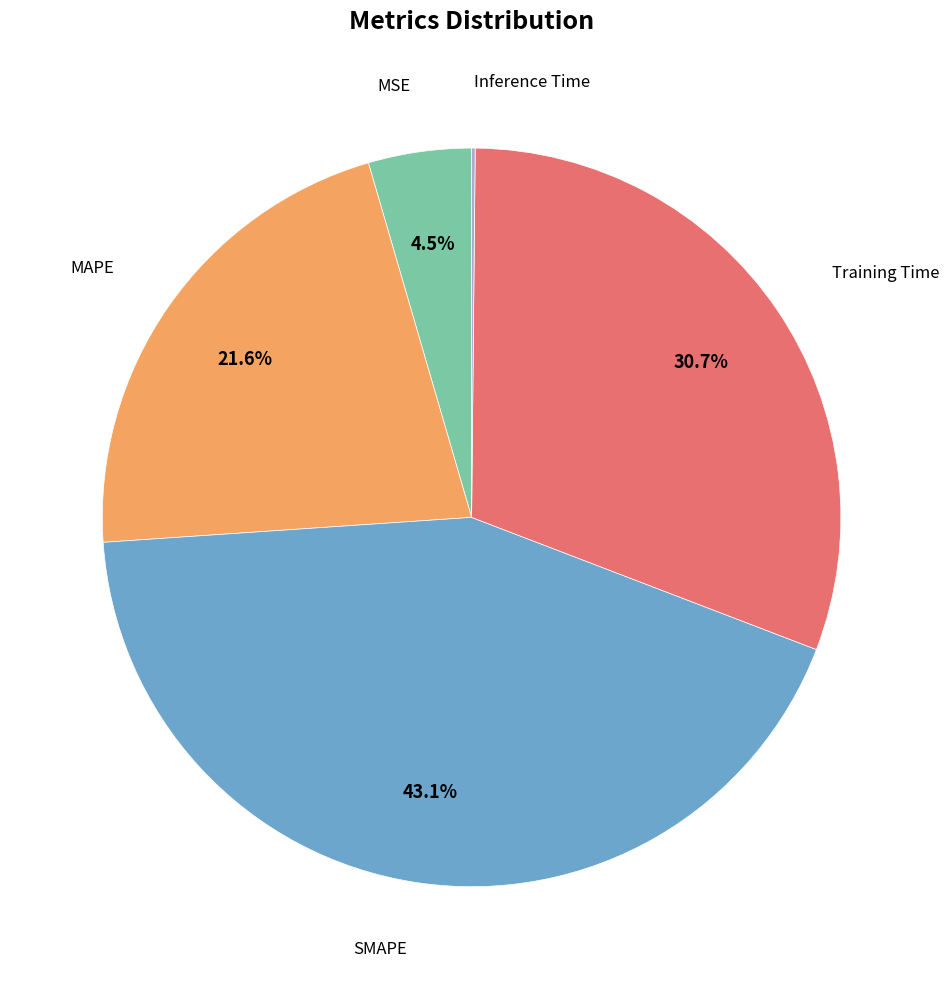

Does any single category account for the majority?

No